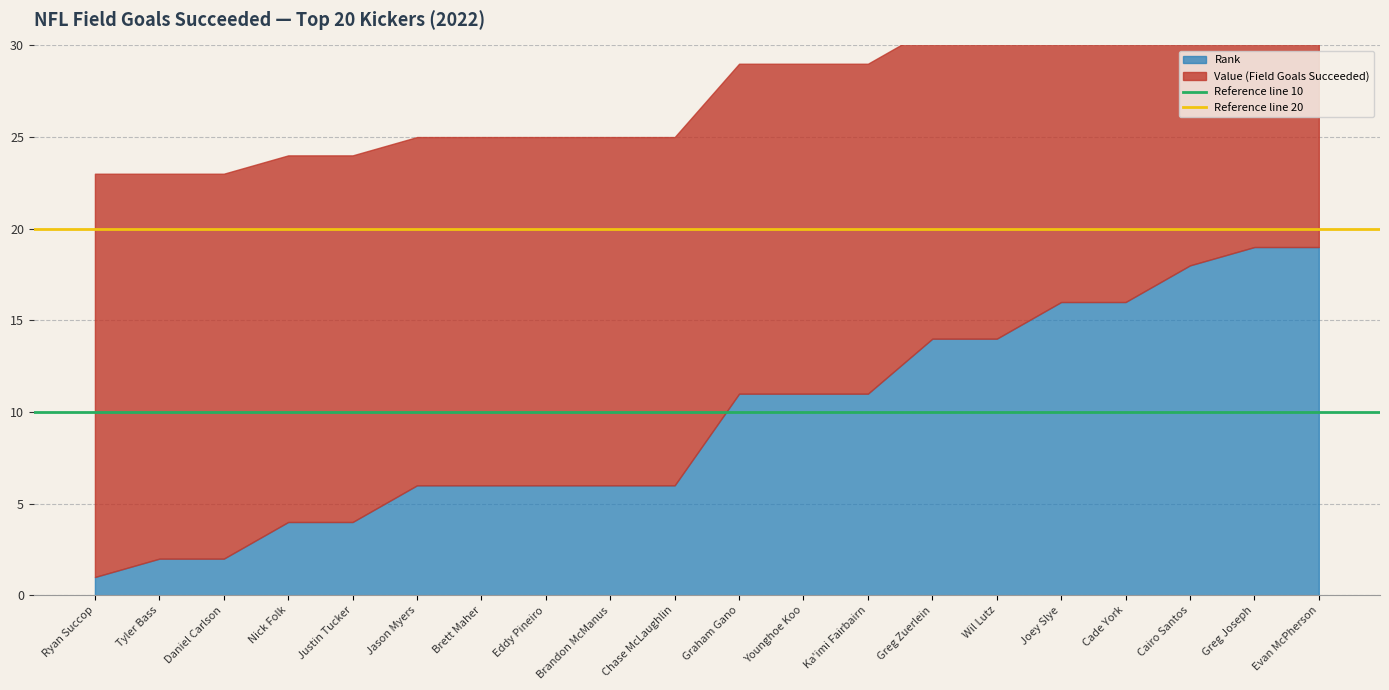

How many lines are shown in the chart?

2